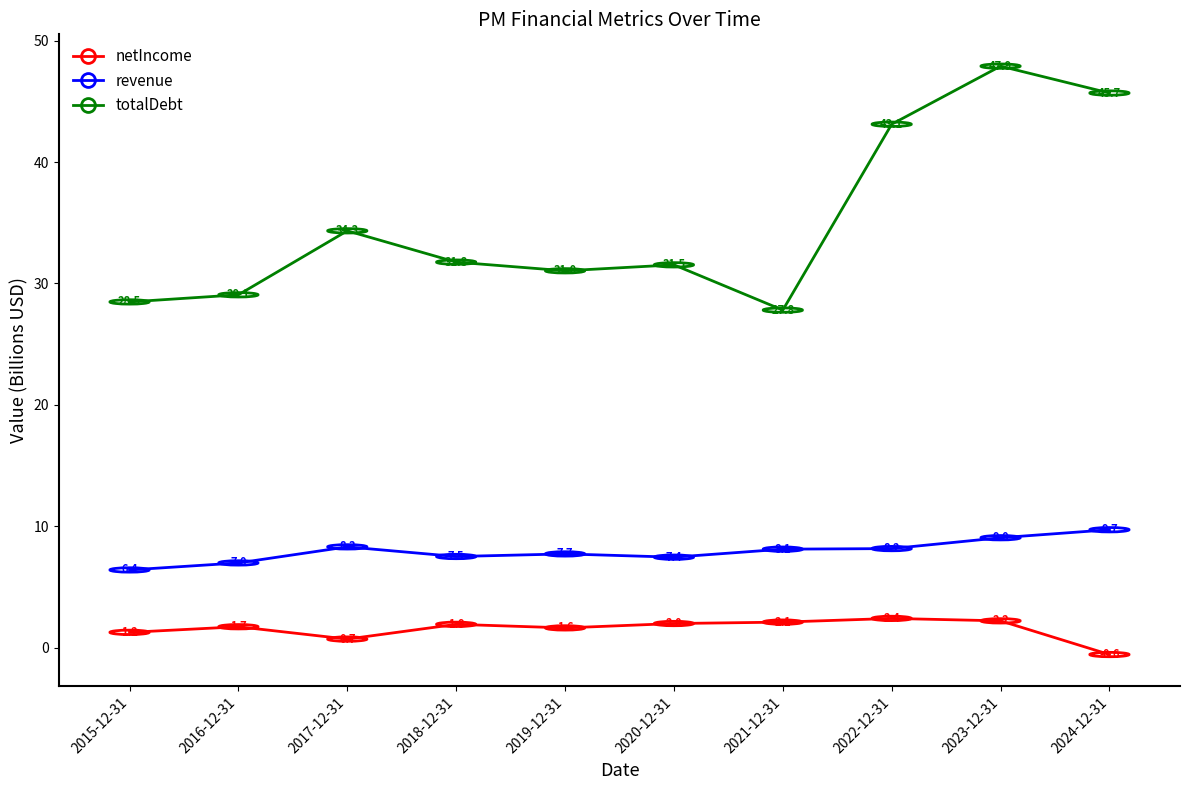

How many categories are shown in the chart?

10